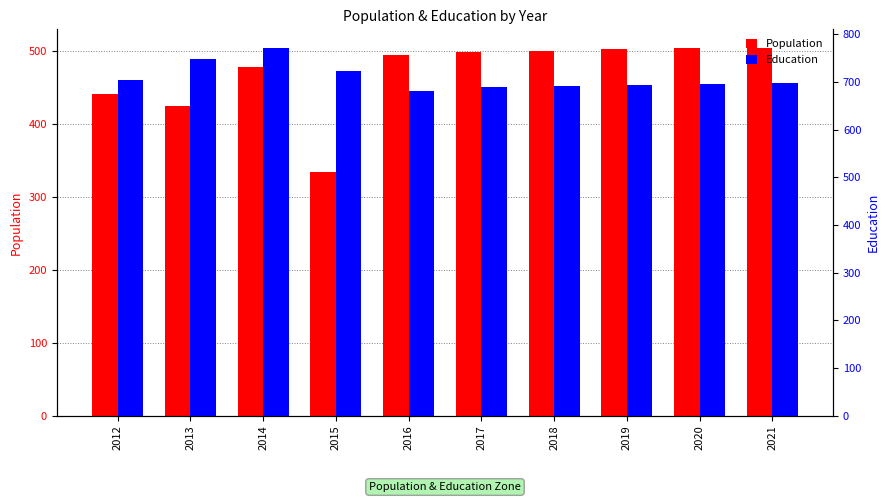

Rank the series by their average value, from highest to lowest.

Education, Population